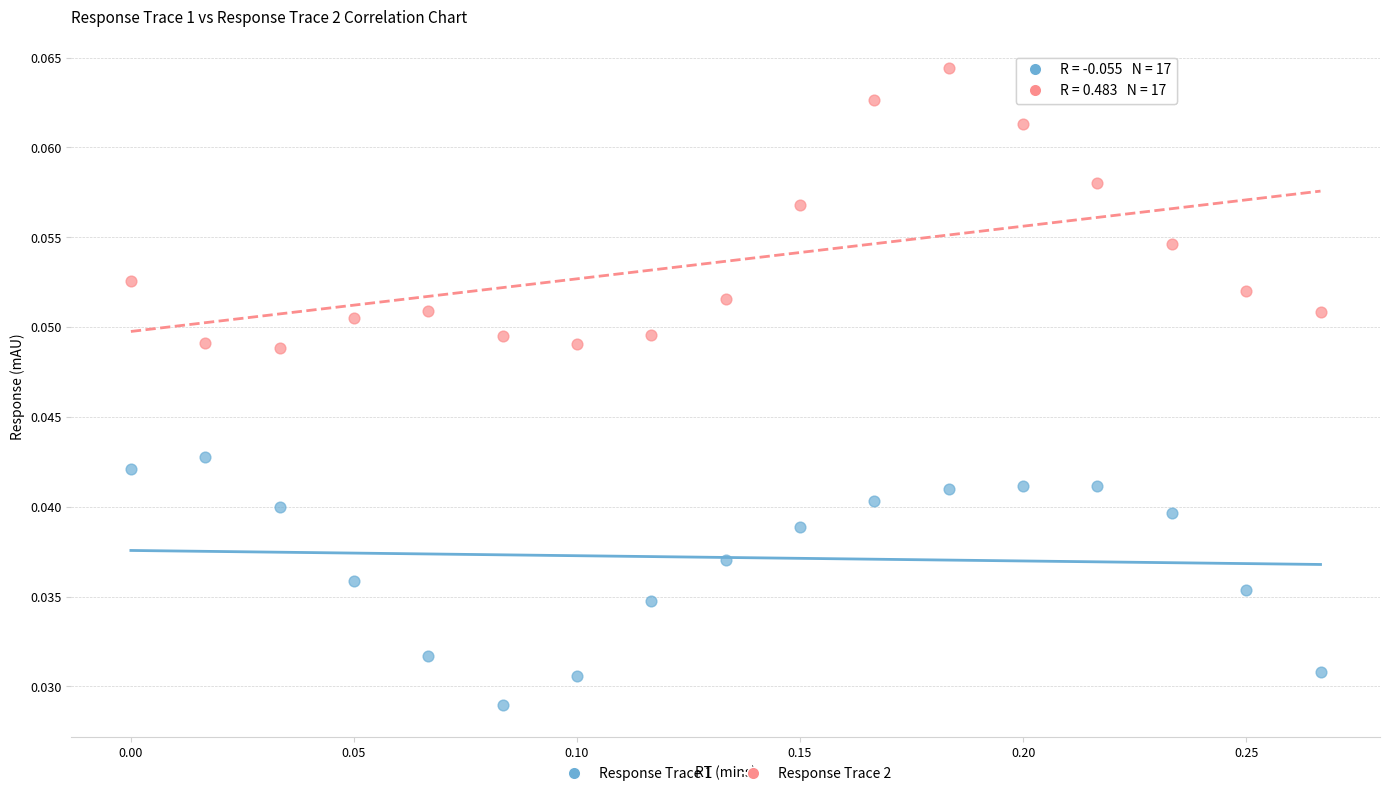

What is the X range (max minus min) for the scatter plot?

0.3